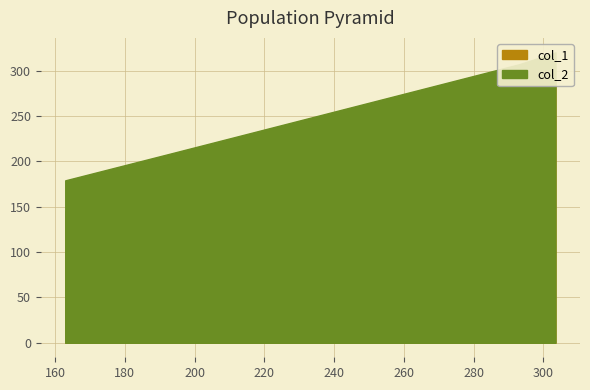

Rank the categories by col_1 value from highest to lowest.

303.45454545454544, 293.09090909090907, 193.54545454545453, 162.9090909090909